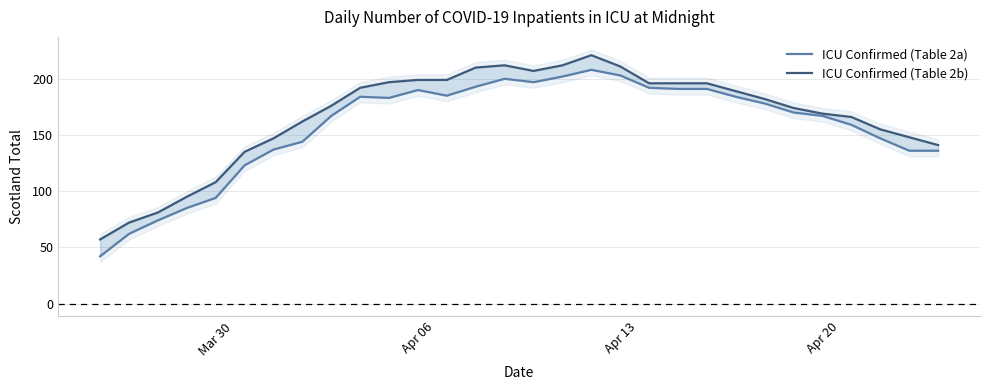

True or false: ICU Confirmed (Table 2b) and ICU Confirmed (Table 2a) intersect in this chart.

False